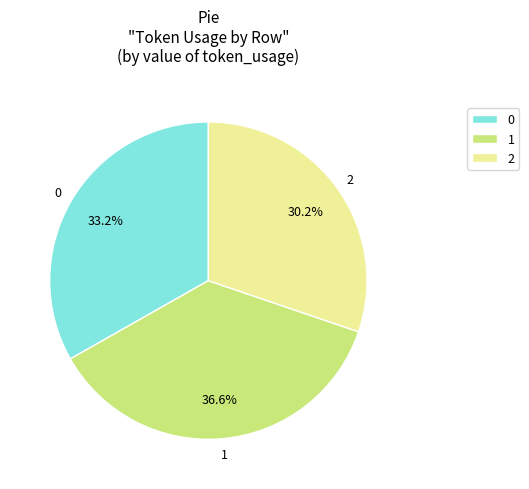

Approximately how many times larger is the value at 1 compared to 0?

1.1